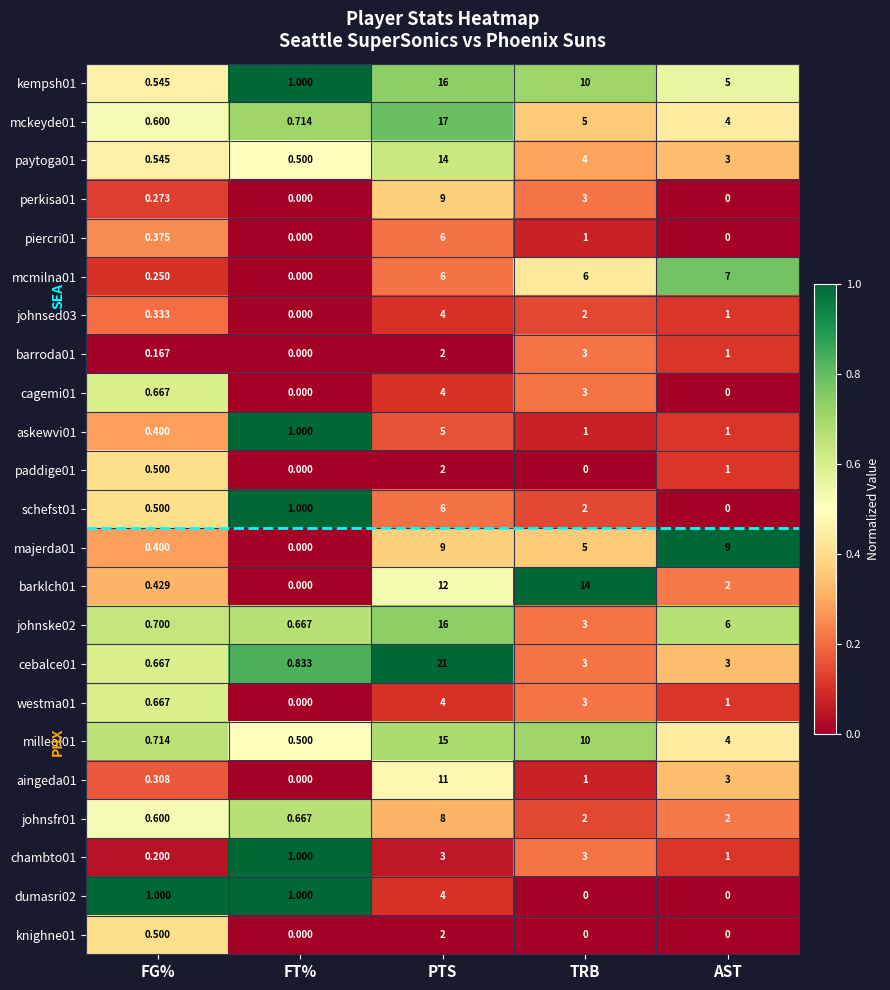

Count the number of data series in this chart.

23